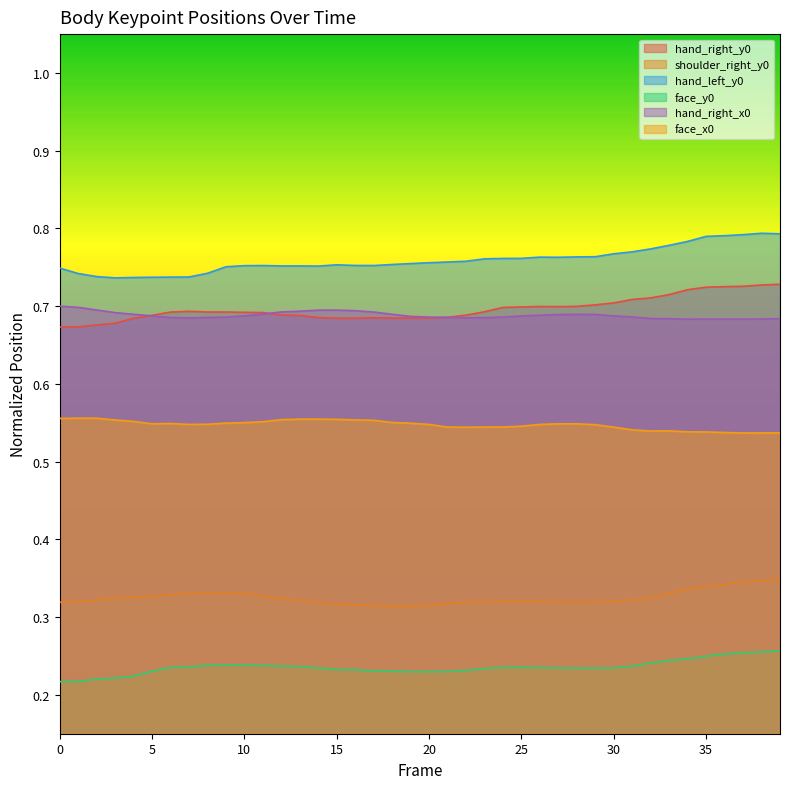

Does the chart have visible grid lines?

No